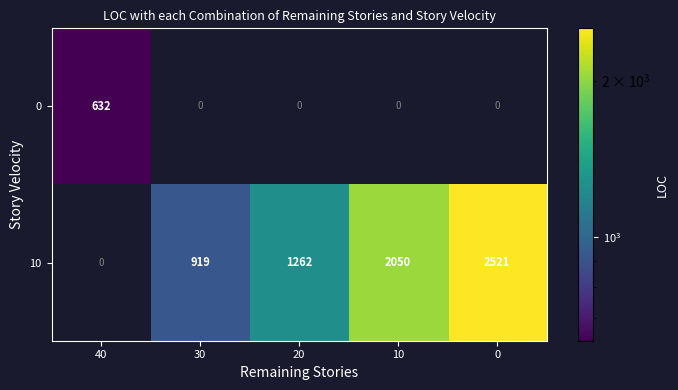

Count the 10 values in the range 919 to 2050.

3